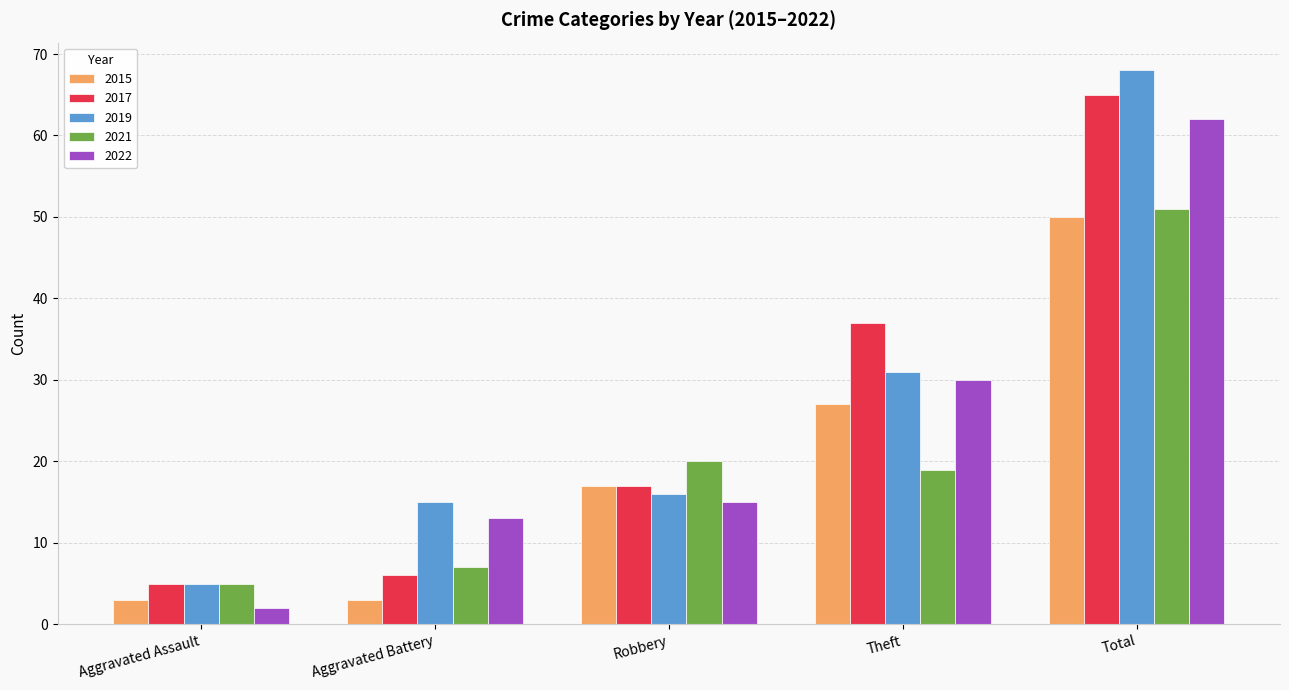

Which series changed the most between Aggravated Battery and Robbery?

2015